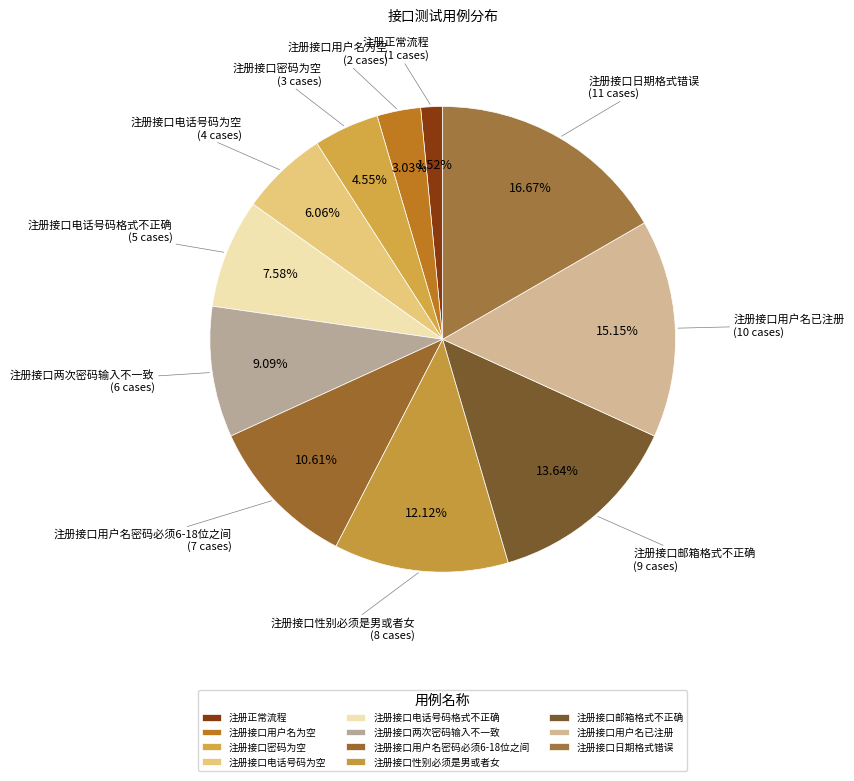

Does 注册接口用户名为空 represent more than half of the total?

No